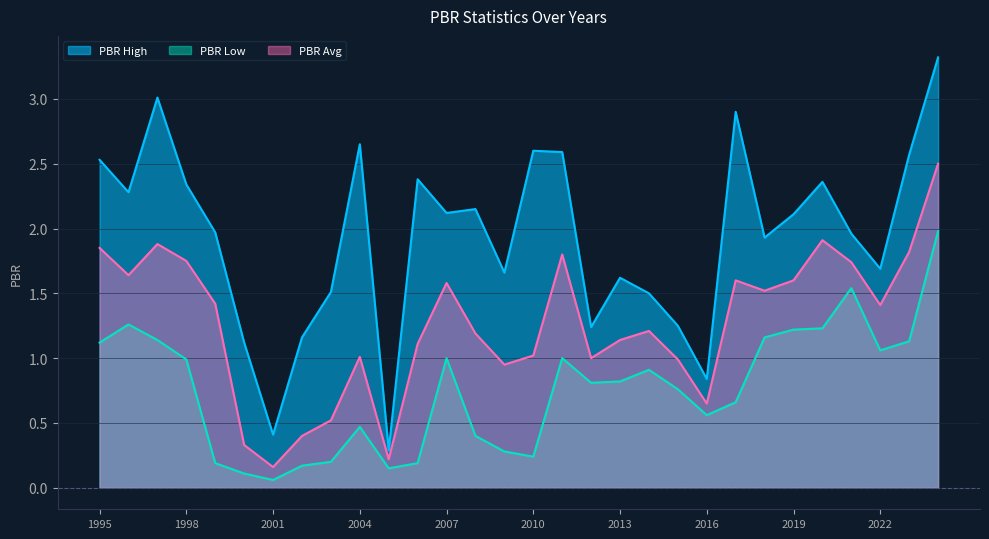

True or false: PBR Low and PBR High cross at least once.

False